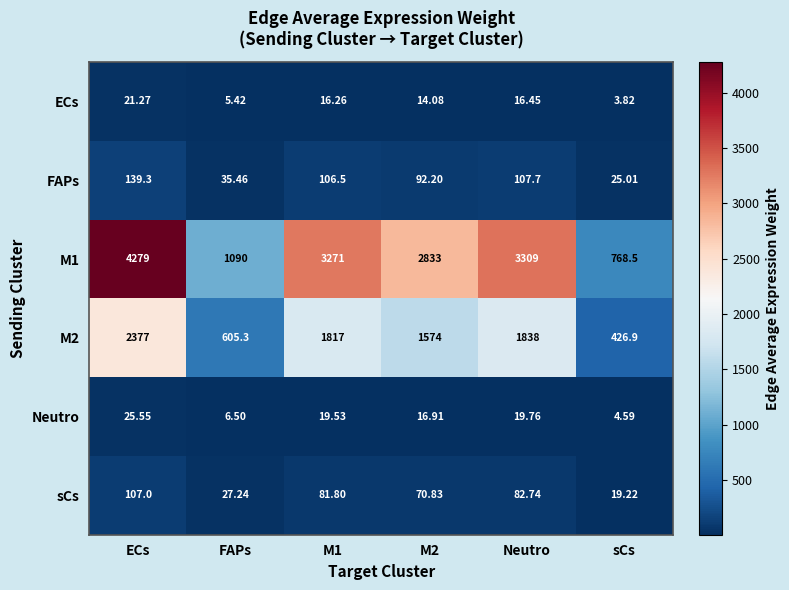

Which label corresponds to the largest value in the chart?

ECs